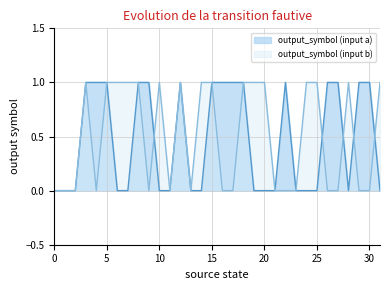

At which category does output_symbol (input a) reach its first local valley?

28